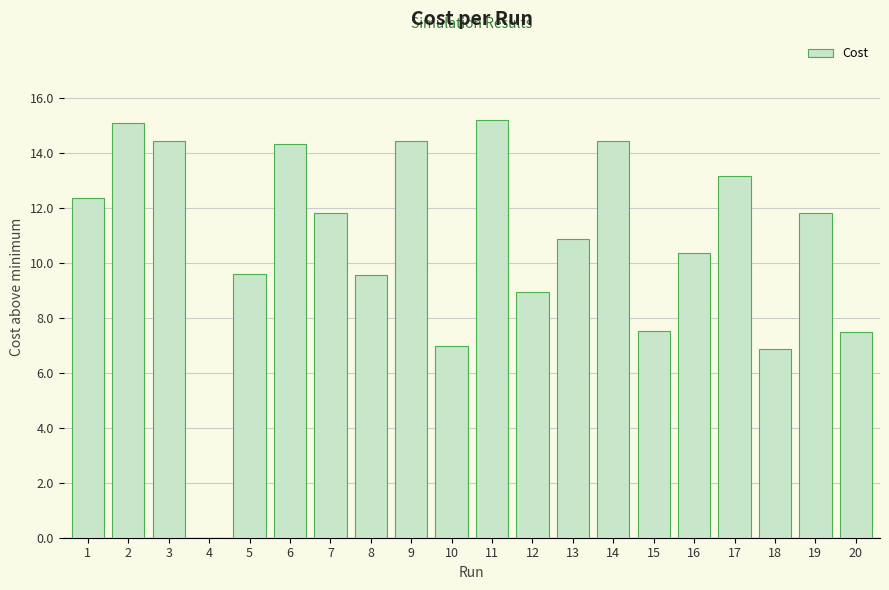

What is the maximum value shown in the chart?

15.2